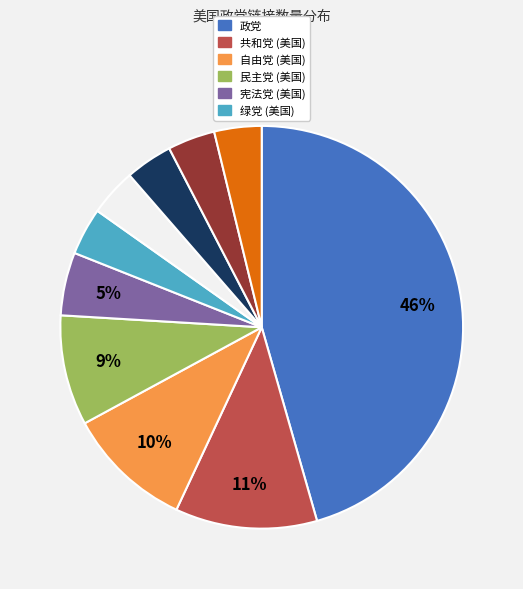

Is there a majority slice in this chart?

No